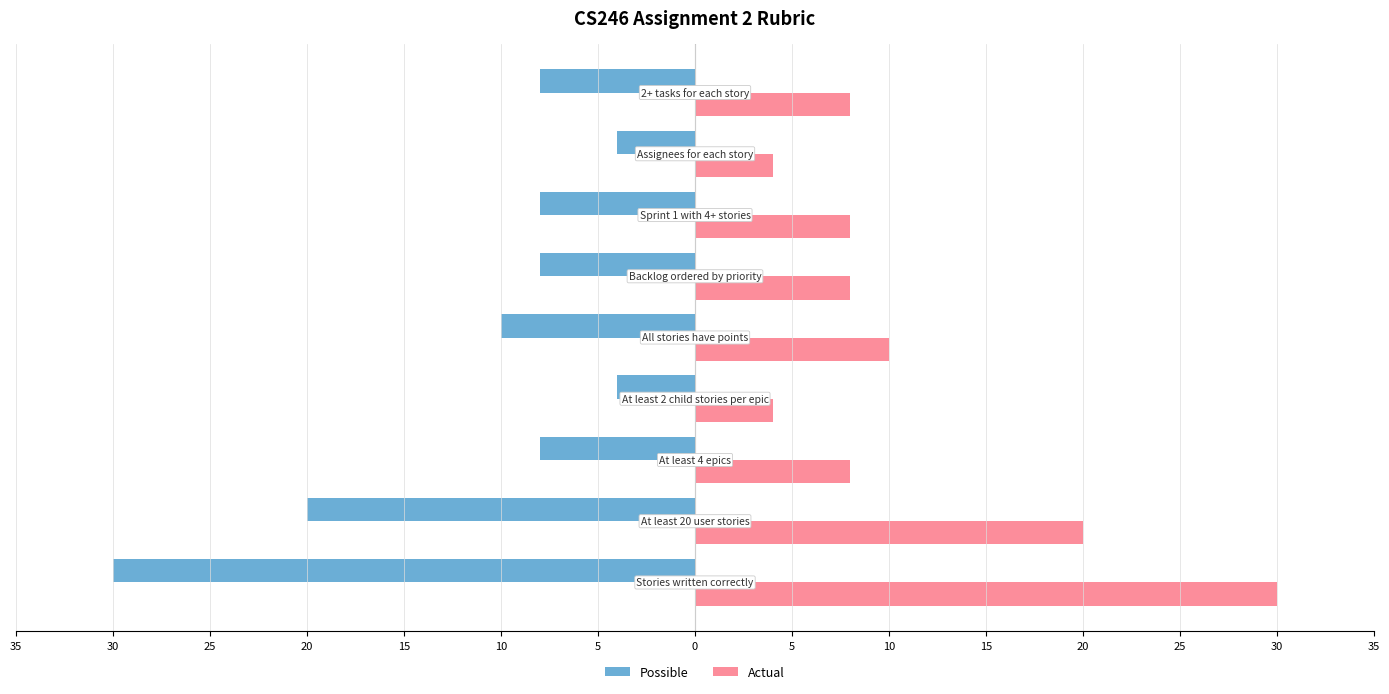

Rank the series by their average value, from lowest to highest.

Possible, Actual